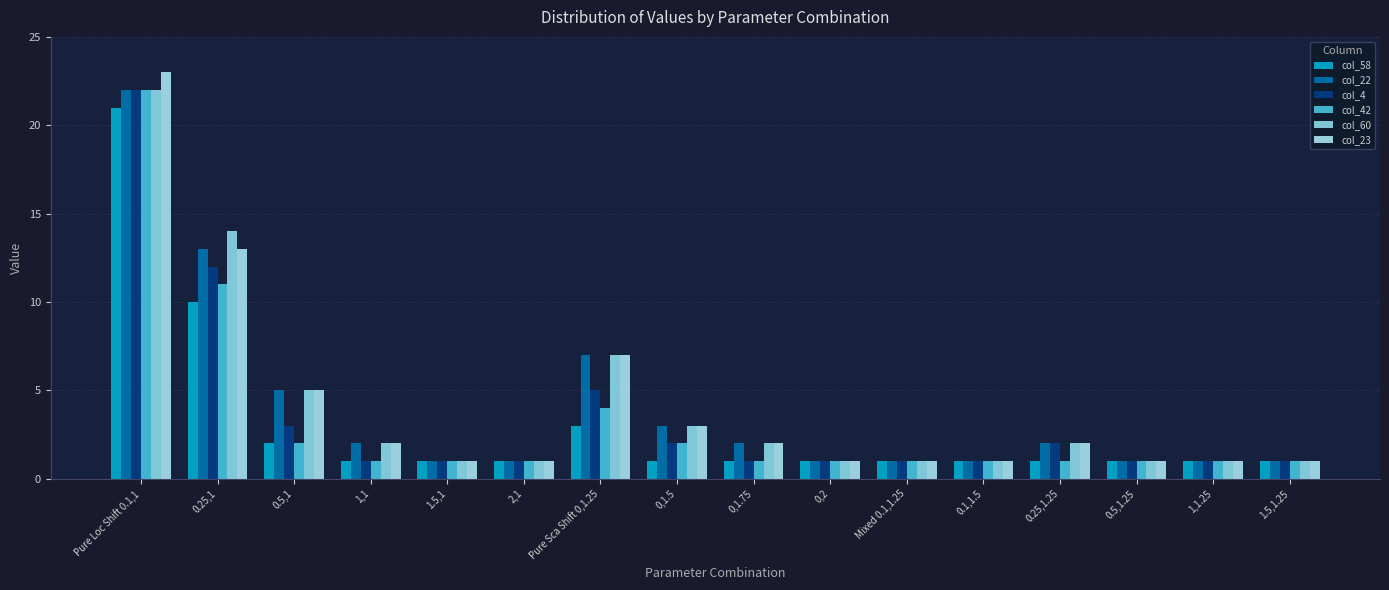

What is the value of the col_58 bar at the 14th from the left?

1